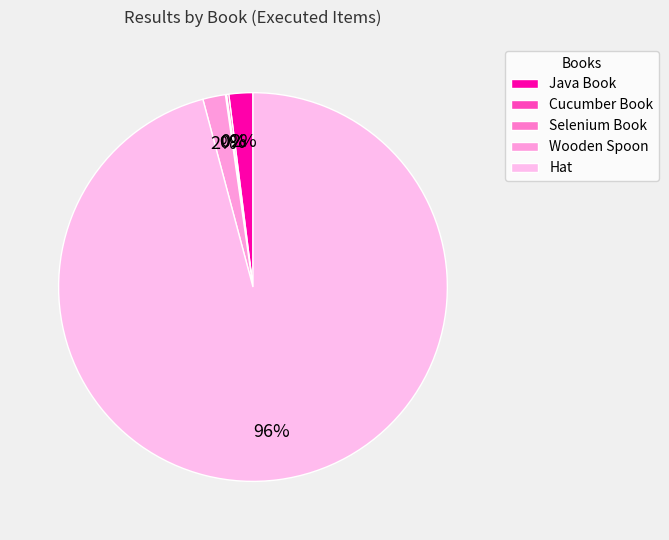

Which category has the biggest portion of the pie?

Hat